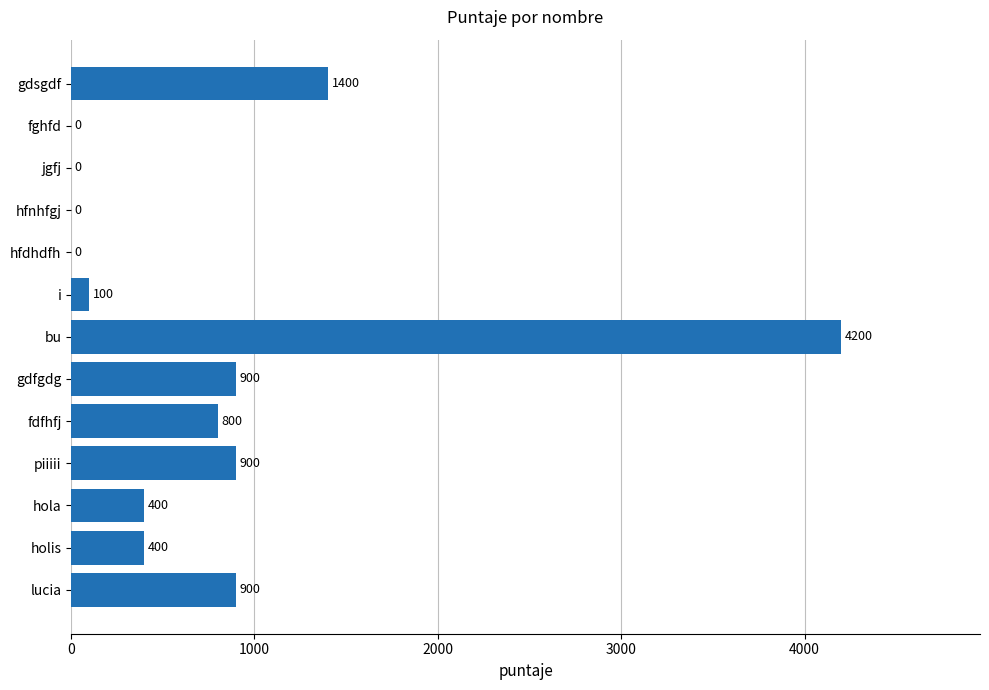

How many positive values are there?

9